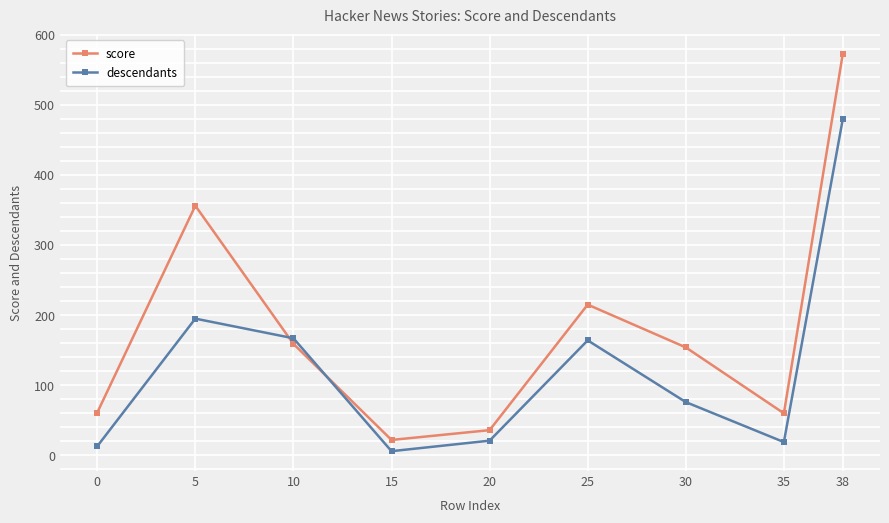

True or false: score has a value of 22 at 35.

False